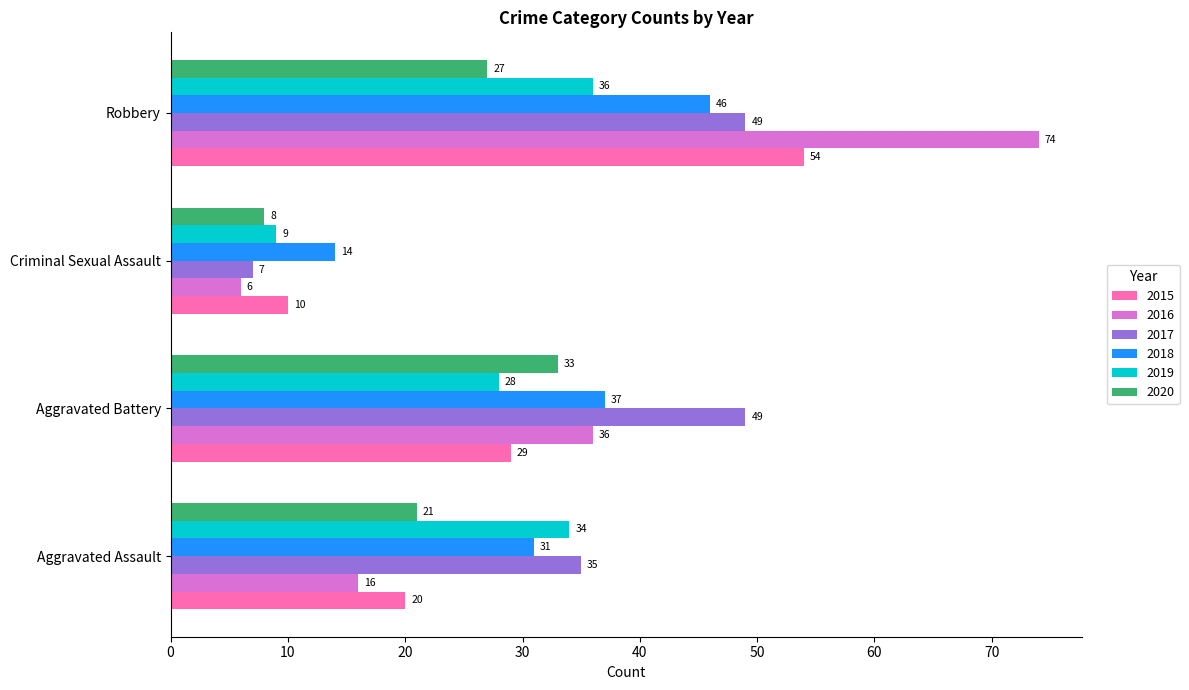

Which category has the lowest value in the 2016 series?

Criminal Sexual Assault